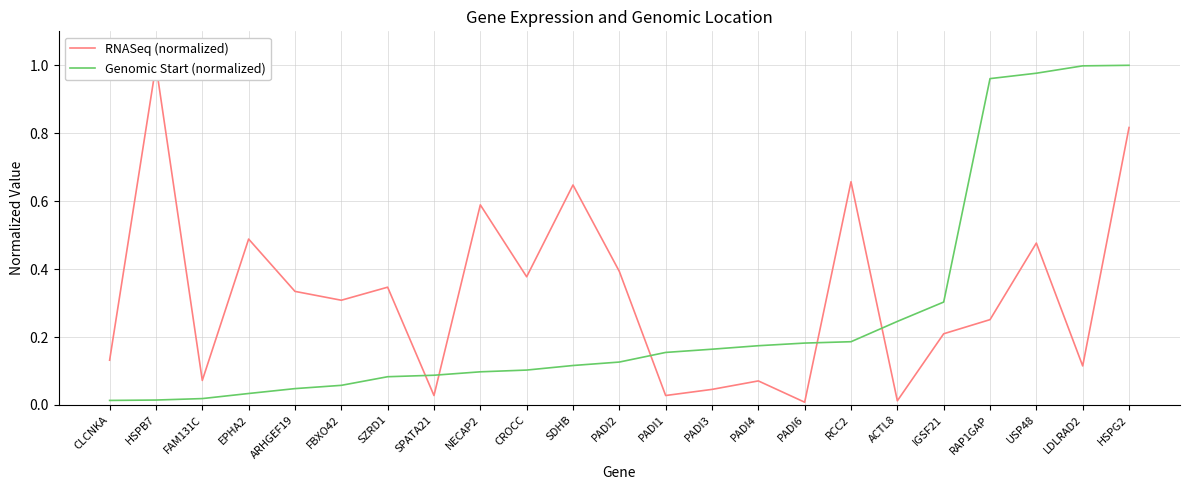

At which label is Genomic Start (normalized) closest to 0?

CLCNKA